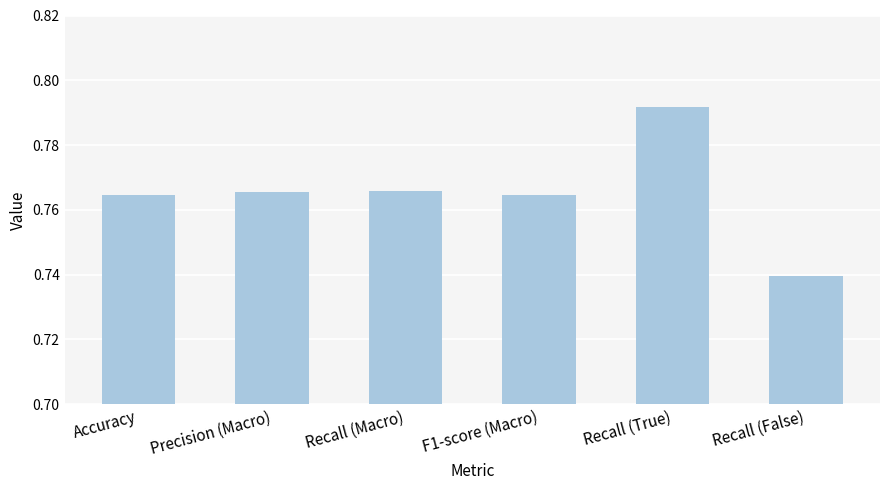

The chart shows a value of 1.3 at Recall (False). True or false?

False